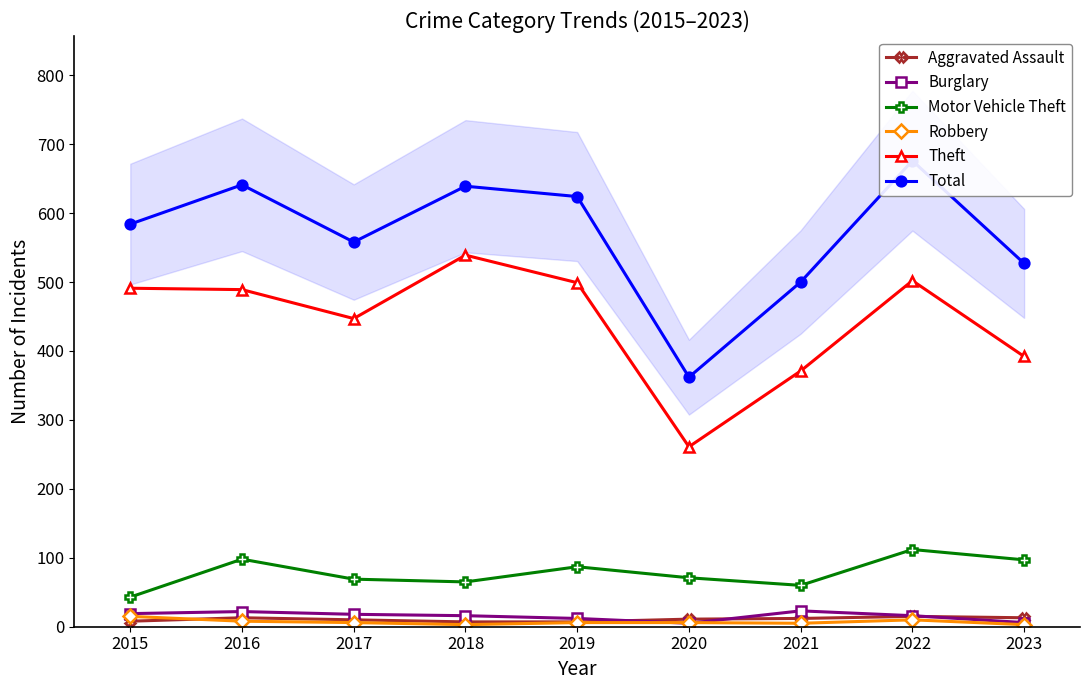

In Motor Vehicle Theft, how many points are higher than both neighbors (excluding endpoints)?

3